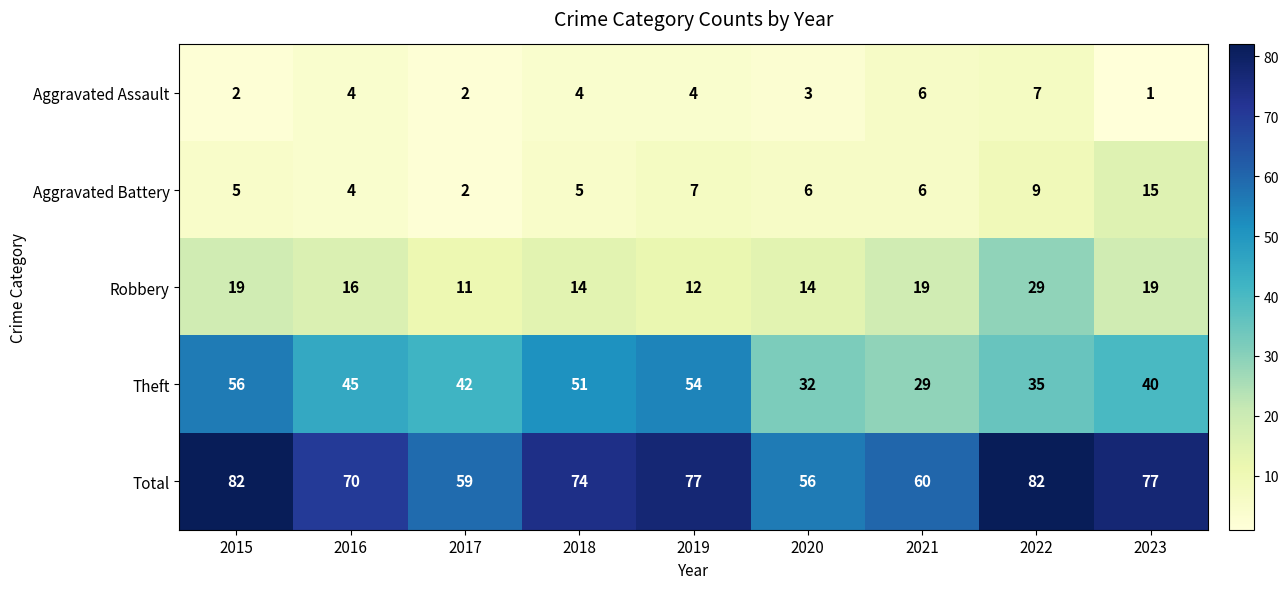

What is the sum of the Theft values at 2018 and 2019?

105